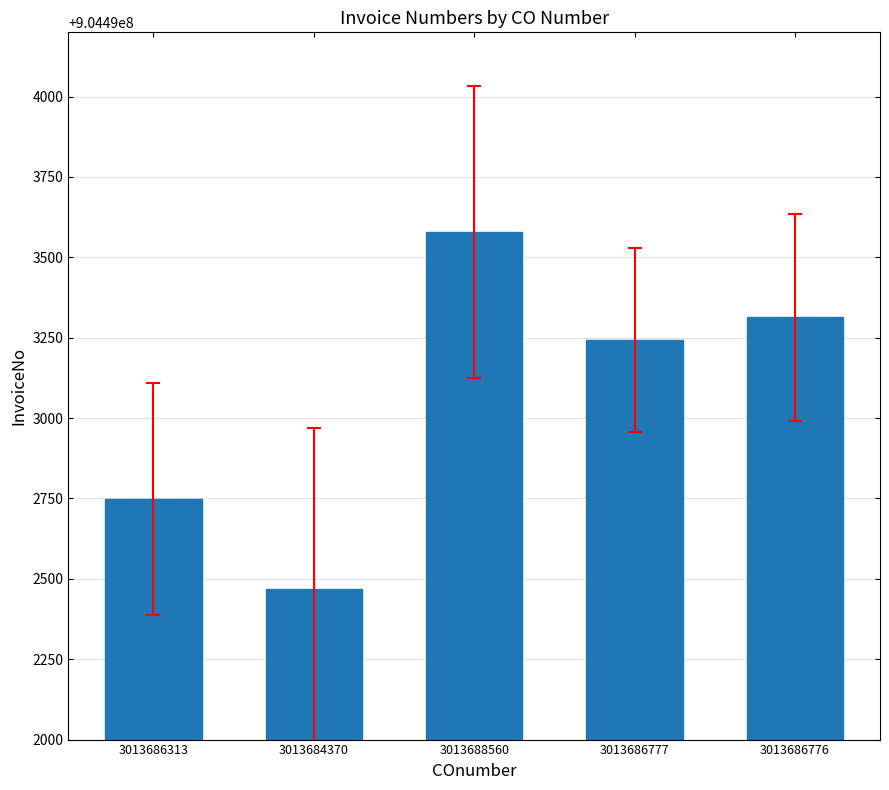

What is the change in value from 3013684370 to 3013688560?

+1109